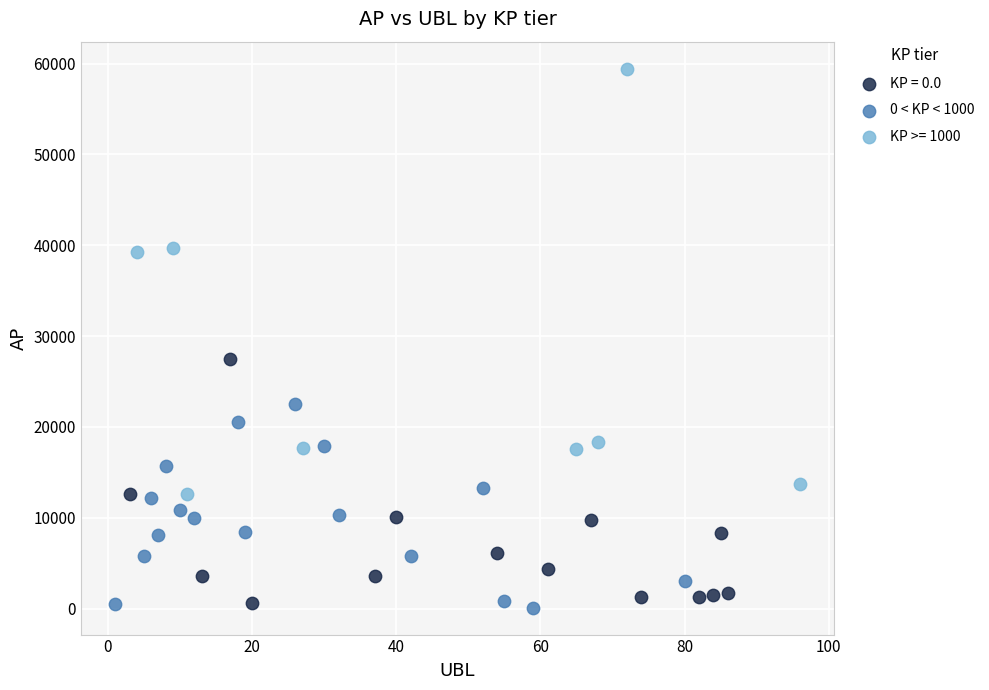

Which series contains the highest Y value?

KP >= 1000